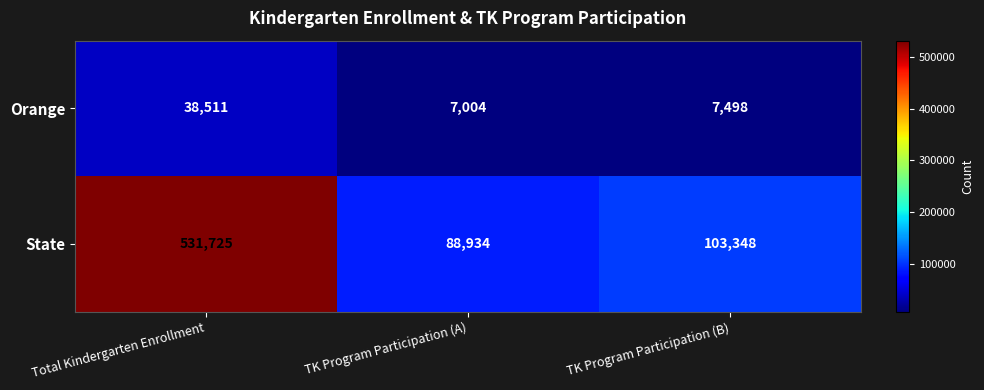

Which category has the lowest value across all series?

TK Program Participation (A)